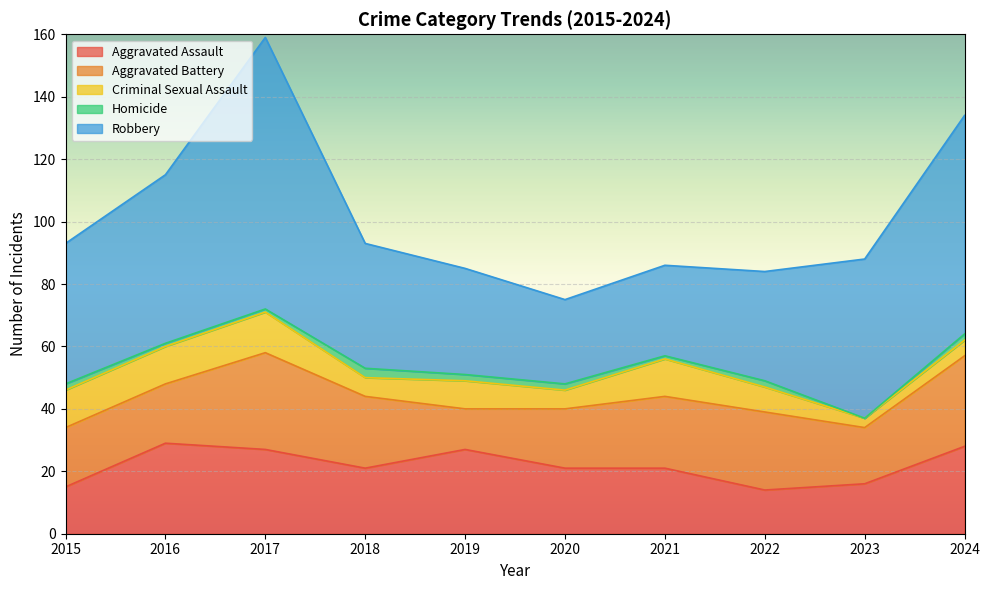

Rank the series at 2018 from highest to lowest value.

Robbery, Aggravated Battery, Aggravated Assault, Criminal Sexual Assault, Homicide